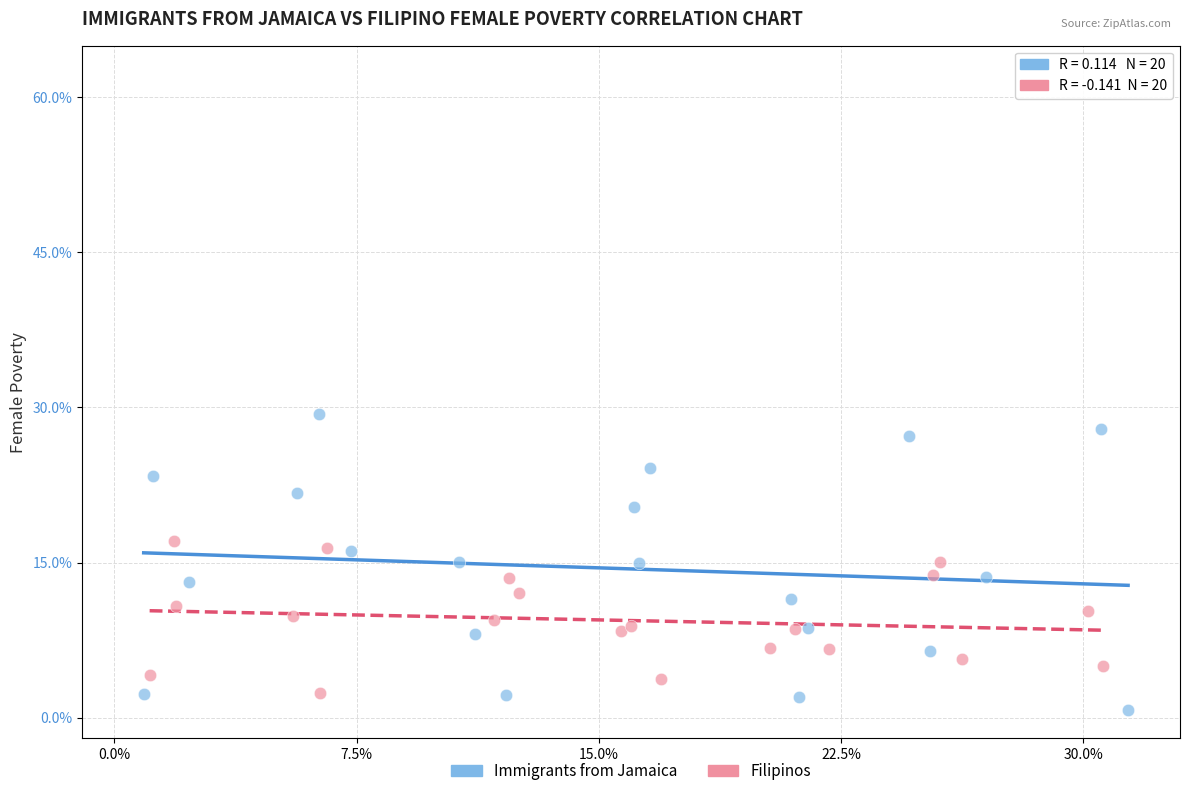

Which series has the largest Y range (max minus min)?

Immigrants from Jamaica